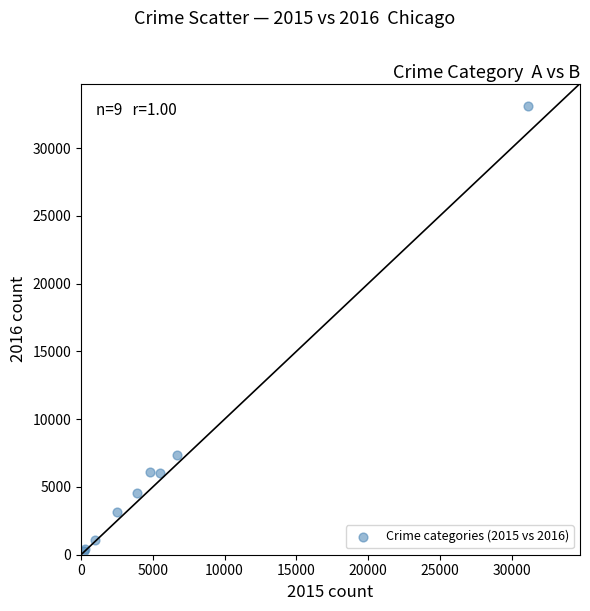

What Y value in the scatter plot is closest to 16705?

7386